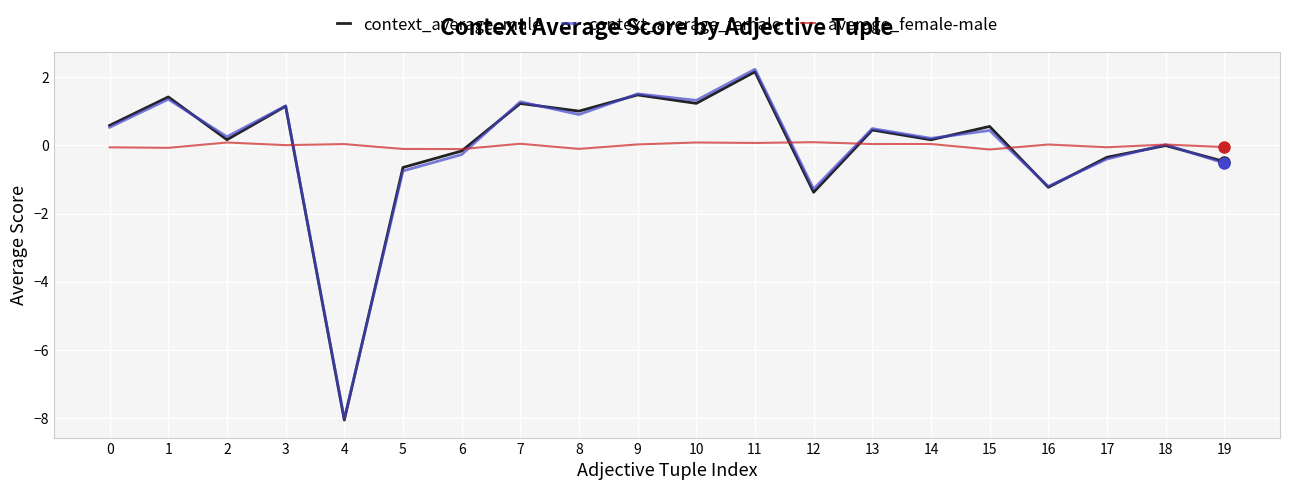

Which series has the widest spread of values?

context_average_female